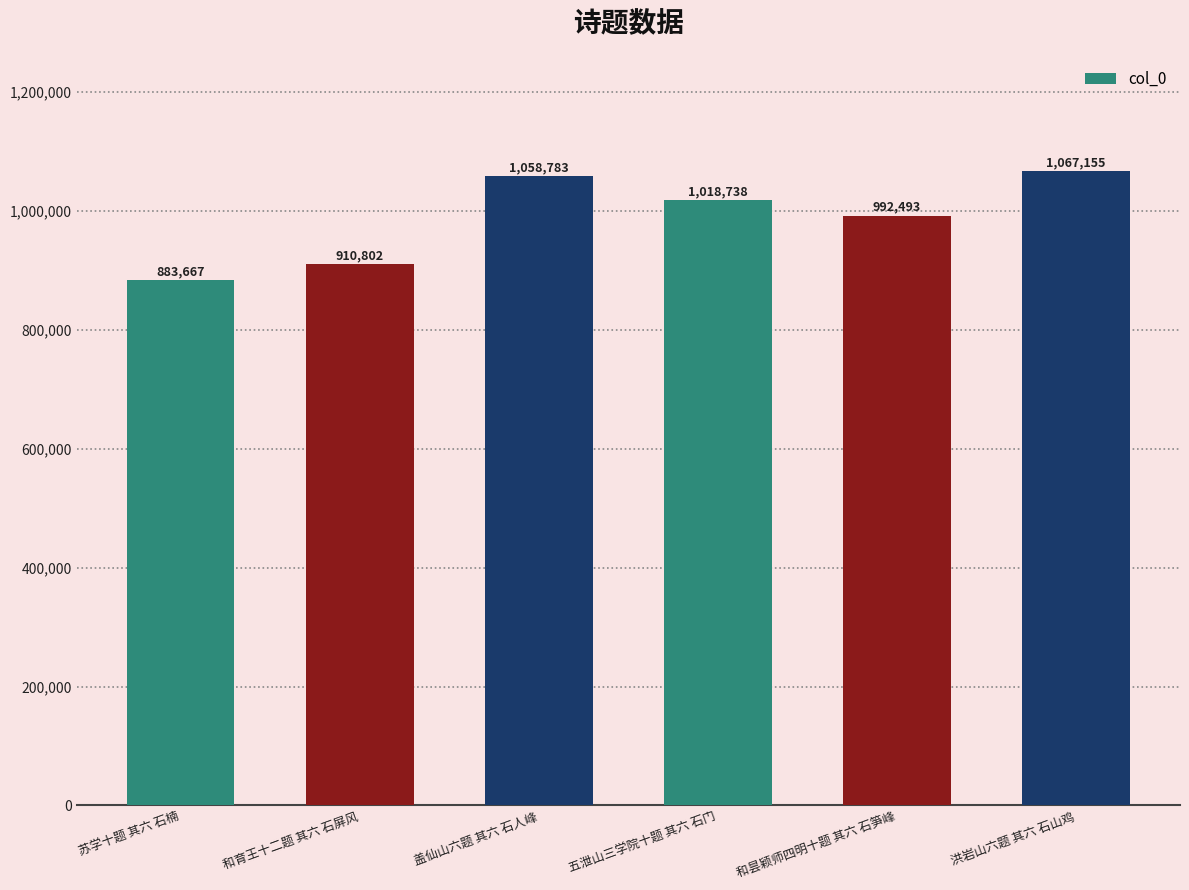

Are the bars horizontal?

No